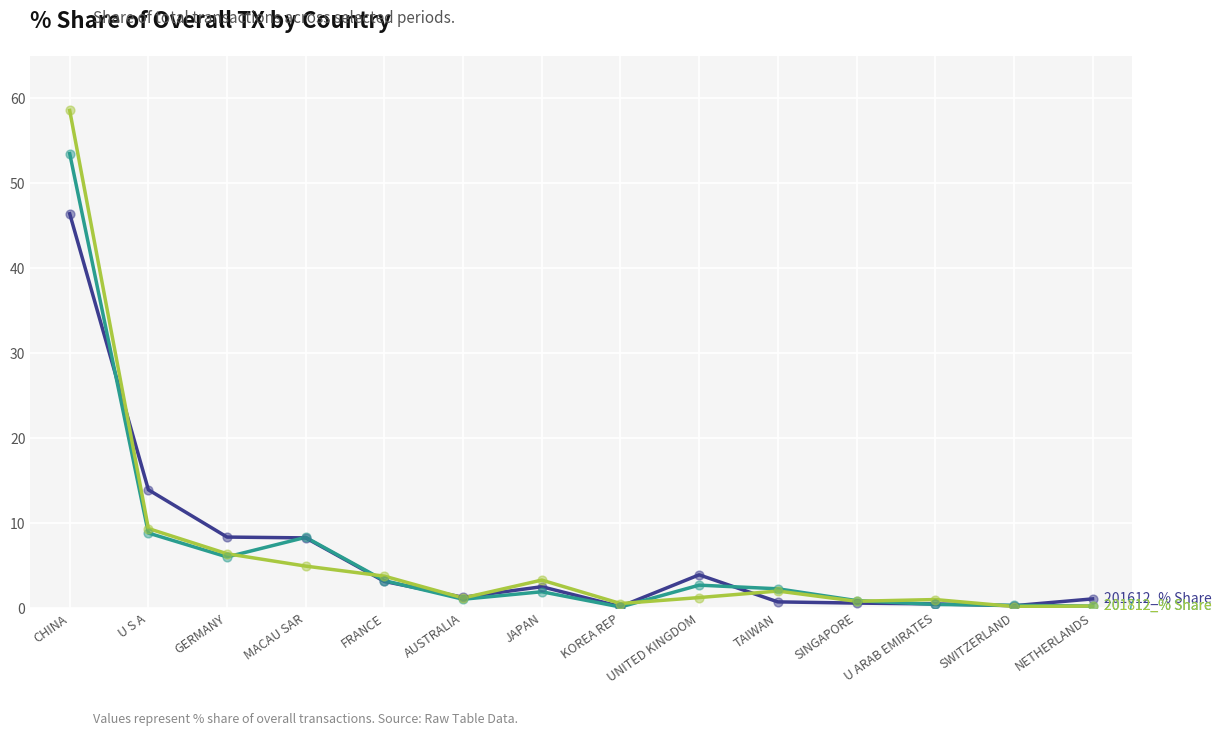

What is the total value across all series at GERMANY?

20.8